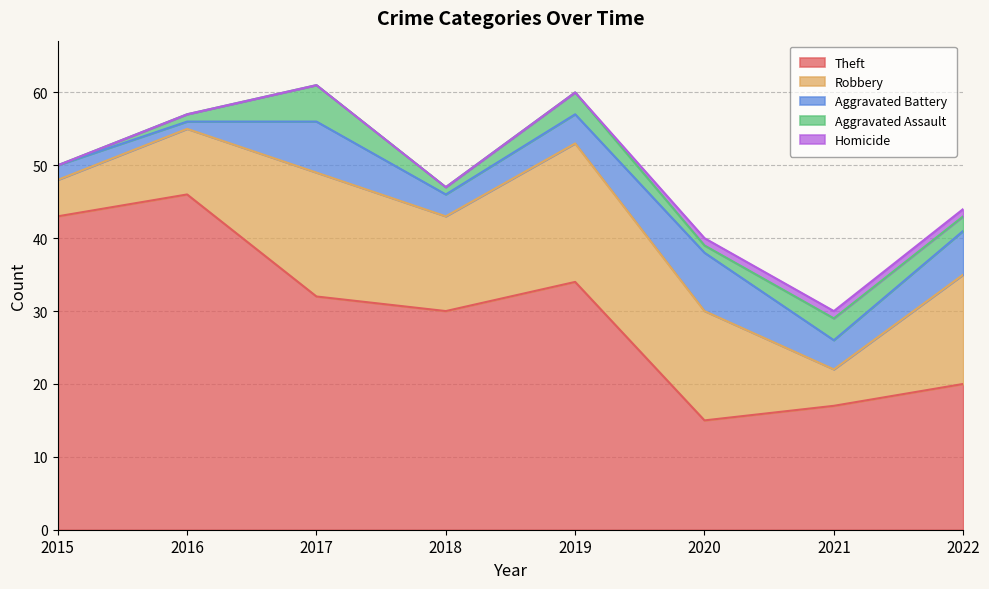

Does the chart display data point markers on the line(s)?

No